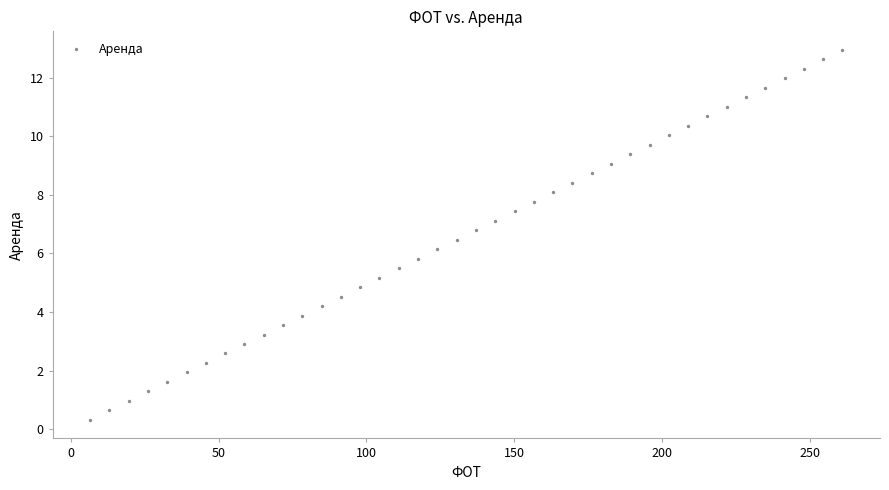

What is the range of Y values (max minus min)?

12.6